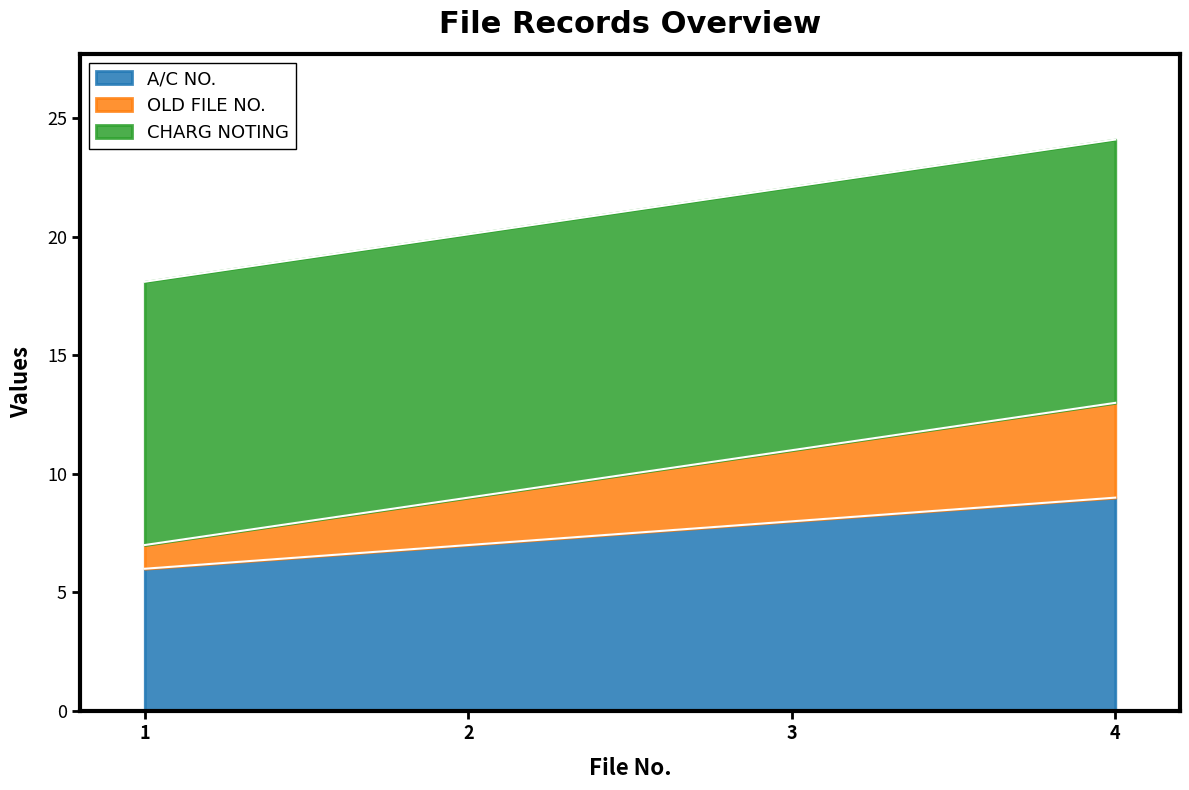

True or false: OLD FILE NO. and A/C NO. intersect in this chart.

False